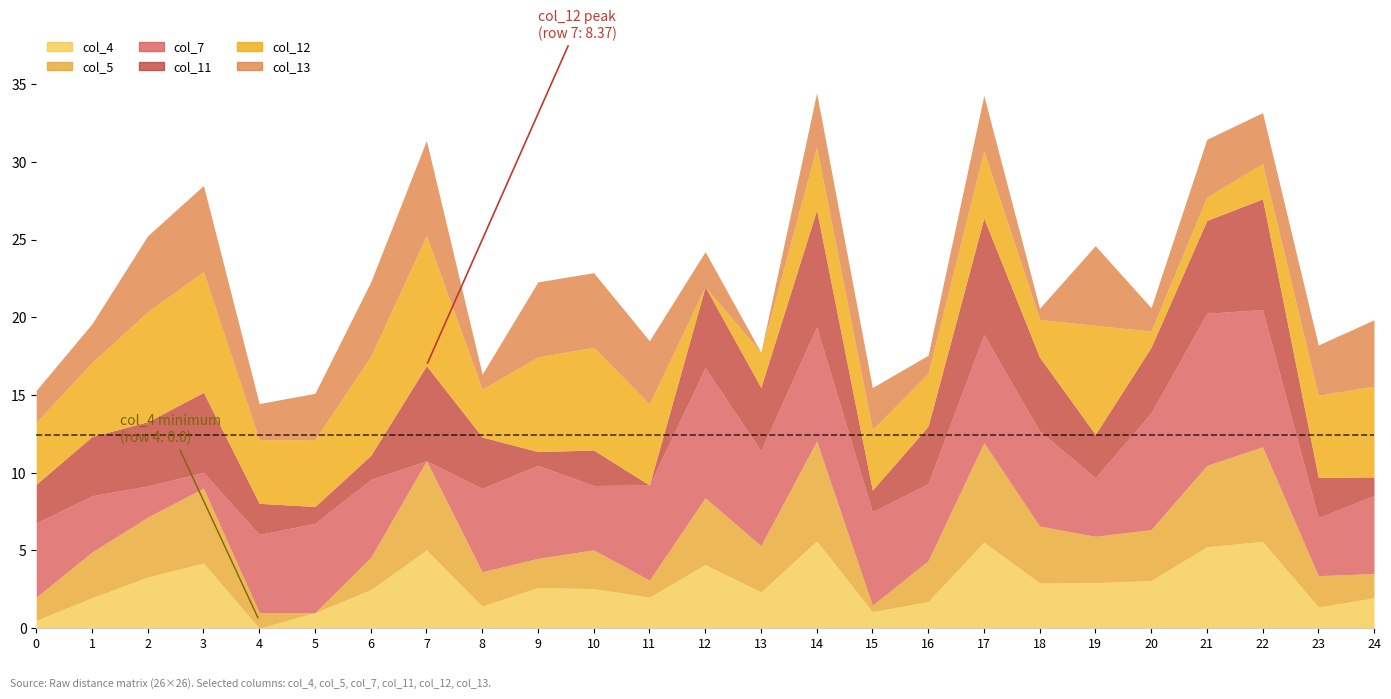

Reading left to right, list all the values displayed in this chart.

col_4: 0.5	2.0	3.3	4.2	0.0	1.0	2.5	5.0	1.4	2.6	2.5	2.0	4.1	2.3	5.6	1.1	1.7	5.5	2.9	2.9	3.1	5.2	5.6	1.4	1.9
col_5: 1.5	2.9	3.9	4.8	1.0	0.0	2.1	5.7	2.2	1.9	2.5	1.1	4.3	3.0	6.4	0.4	2.6	6.4	3.7	3.0	3.3	5.2	6.1	2.0	1.6
col_7: 4.8	3.6	2.0	1.0	5.0	5.7	5.0	0.0	5.4	6.0	4.1	6.1	8.4	6.1	7.3	6.0	5.0	7.0	6.1	3.8	7.5	9.8	8.8	3.7	5.0
col_11: 2.5	3.8	4.1	5.1	2.0	1.1	1.5	6.1	3.3	0.9	2.3	0.0	5.2	4.1	7.5	1.4	3.7	7.5	4.7	2.8	4.2	6.0	7.1	2.6	1.2
col_12: 4.0	4.8	7.1	7.8	4.1	4.3	6.4	8.4	3.1	6.1	6.6	5.2	0.0	2.3	4.0	3.9	3.4	4.3	2.4	7.0	1.0	1.5	2.3	5.3	5.8
col_13: 2.0	2.5	4.9	5.5	2.3	3.0	4.8	6.1	1.0	4.8	4.8	4.1	2.3	0.0	3.5	2.7	1.2	3.5	0.7	5.1	1.5	3.7	3.3	3.2	4.3